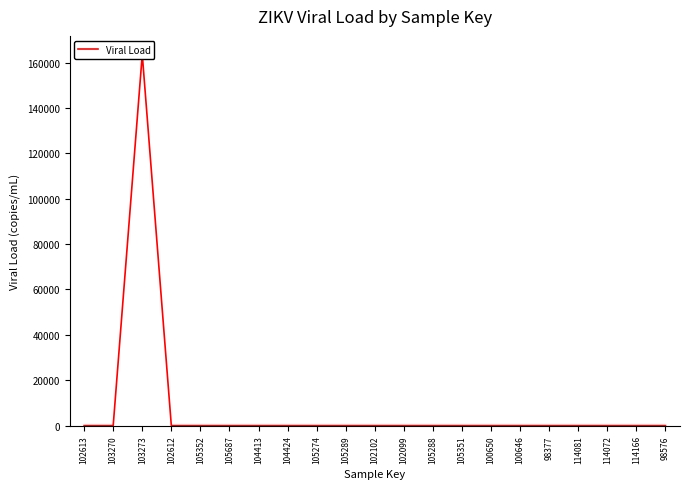

What is the maximum value shown in the chart?

163584